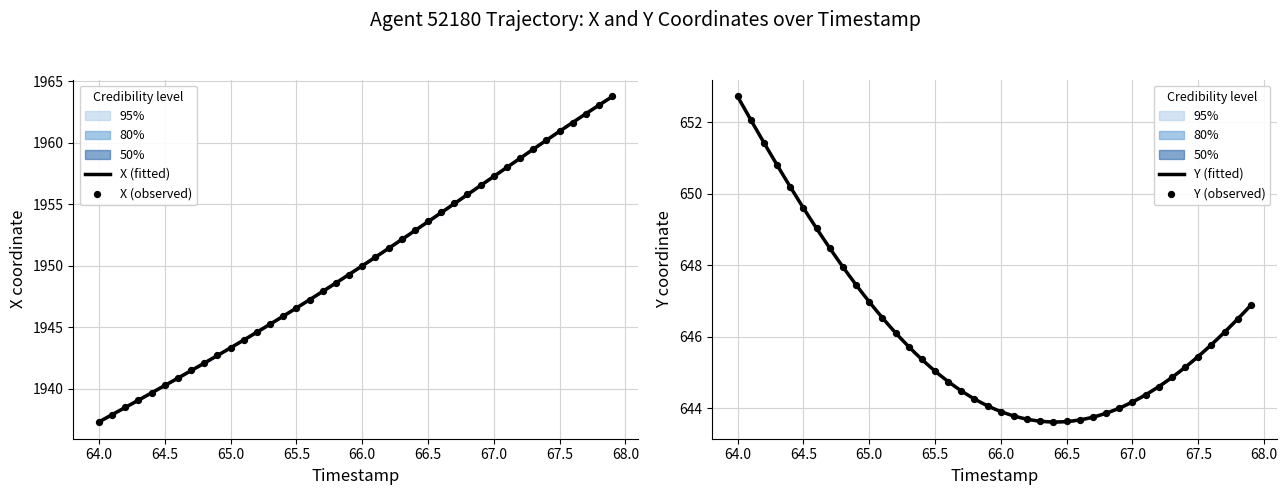

At which category is the sum across all series the highest?

67.9